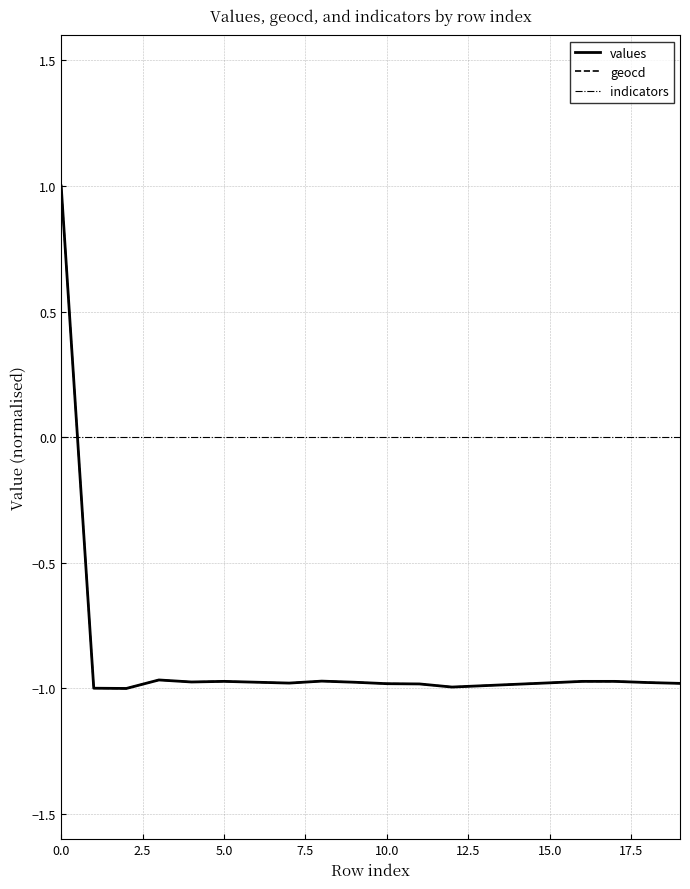

What is the maximum value shown in the chart?

1.0